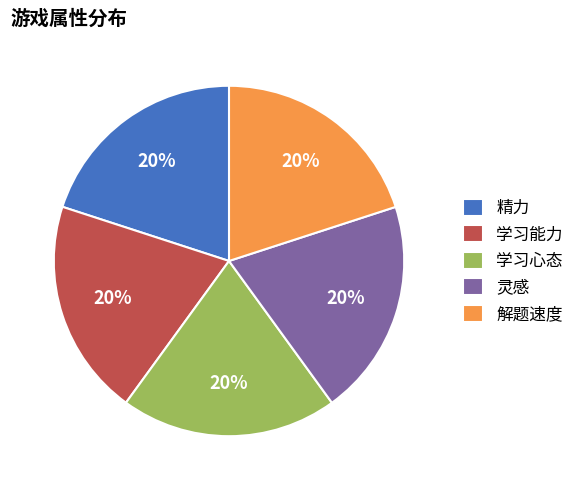

What is the ratio of the value at 学习能力 to the value at 解题速度?

1.0